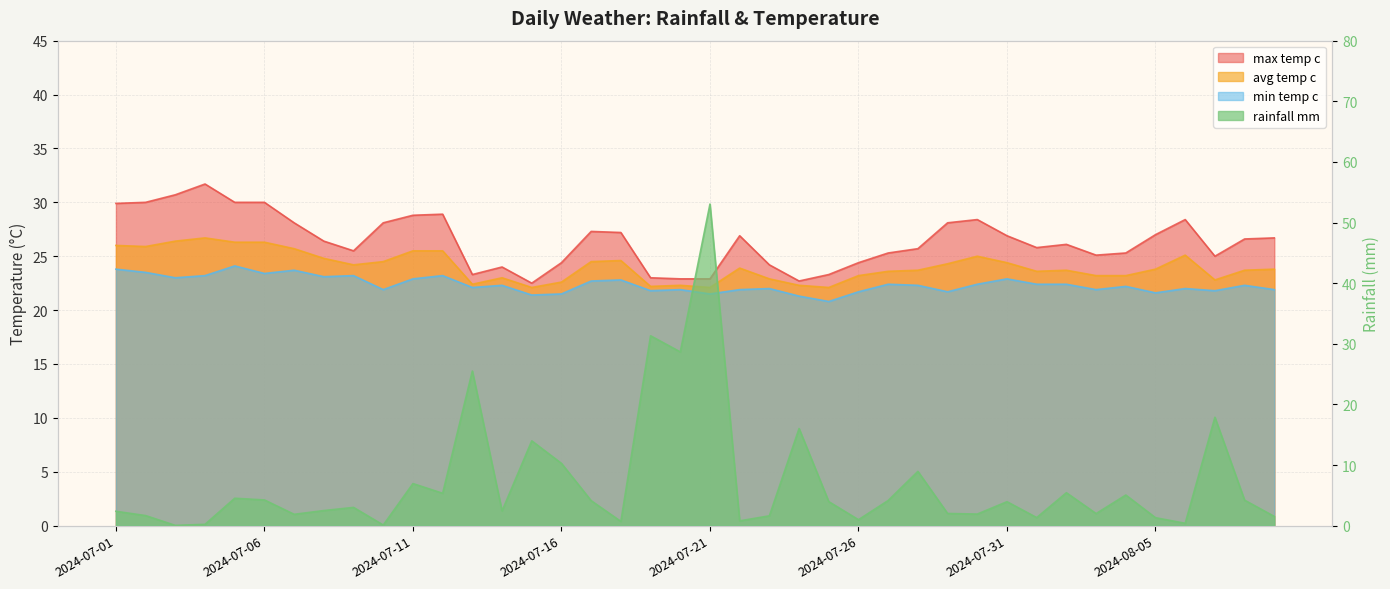

True or false: rainfall_mm and max_temp_c cross at least once.

True